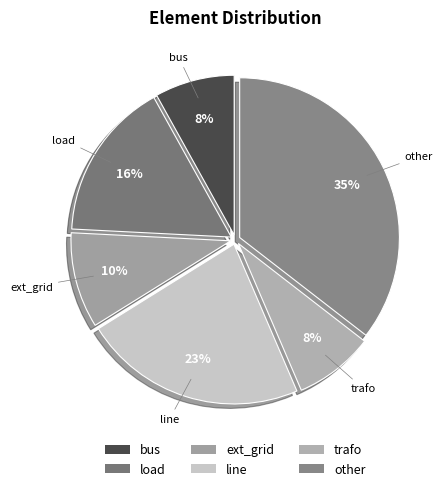

How many slices are in this pie chart?

6